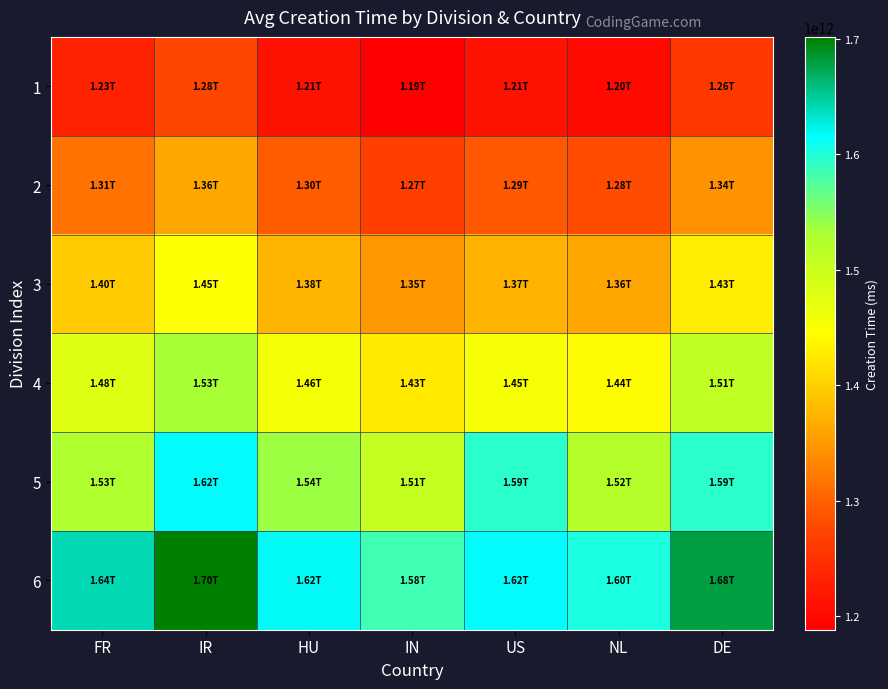

Reading left to right, extract all data points from this chart.

1: FR=1230996243209.1	IR=1276183886432.6	HU=1214187407150.8	IN=1188473991829.1	US=1211828507304.0	NL=1201662686508.0	DE=1259174905743.8
2: FR=1313062659423.1	IR=1361262812194.8	HU=1295133234294.1	IN=1267705591284.4	US=1292617074457.6	NL=1281773532275.2	DE=1343119899460.0
3: FR=1395129075637.0	IR=1446341737957.0	HU=1376079061437.5	IN=1346937190739.7	US=1373405641611.2	NL=1361884378042.4	DE=1427064893176.2
4: FR=1477195491851.0	IR=1531420663719.2	HU=1457024888580.9	IN=1426168790194.9	US=1454194208764.8	NL=1441995223809.6	DE=1511009886892.5
5: FR=1528311746490.0	IR=1616499589481.3	HU=1537970715724.3	IN=1505400389650.2	US=1593713454964.0	NL=1522106069576.8	DE=1594954880608.8
6: FR=1641328324278.9	IR=1701578515243.5	HU=1618916542867.7	IN=1584631989105.5	US=1615771343072.0	NL=1602216915344.0	DE=1678899874325.0